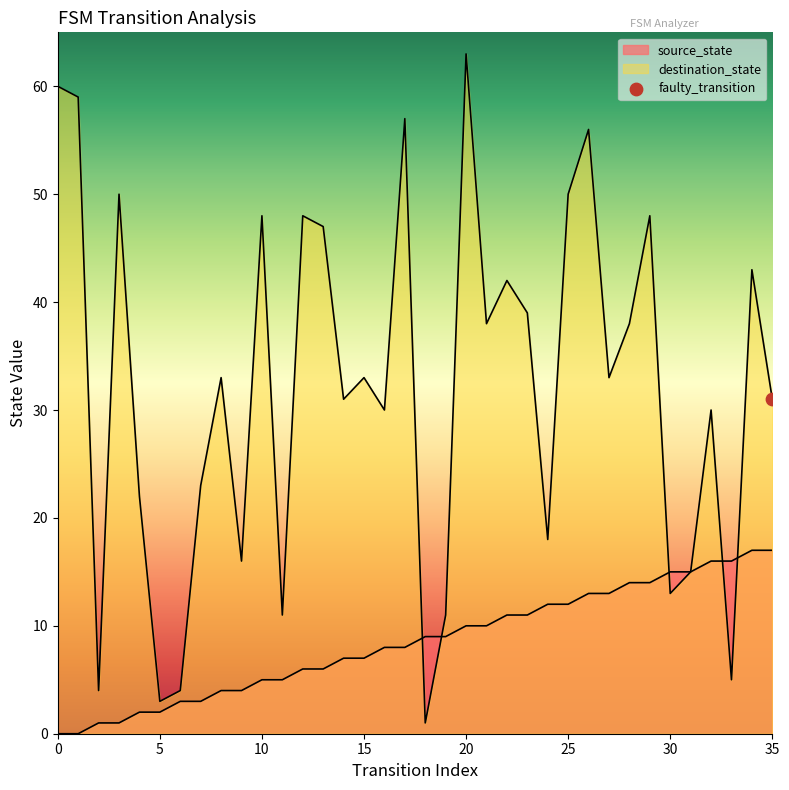

Which series has the largest total across all categories?

destination_state